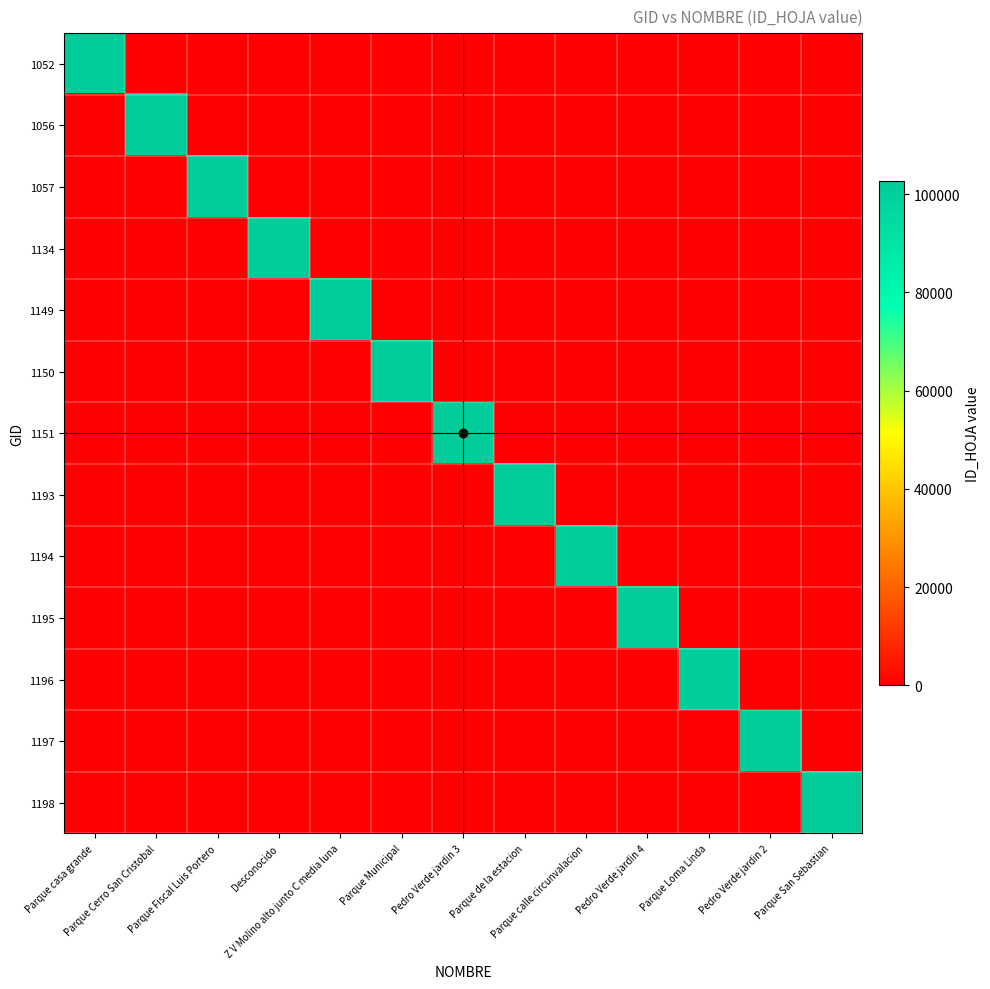

Reading left to right, transcribe all the data shown in this chart.

1052: Parque casa grande=102632	Parque Cerro San Cristobal=0	Parque Fiscal Luis Portero=0	Desconocido=0	Z V Molino alto junto C media luna=0	Parque Municipal=0	Pedro Verde jardin 3=0	Parque de la estacion=0	Parque calle circunvalacion=0	Pedro Verde jardin 4=0	Parque Loma Linda=0	Pedro Verde jardin 2=0	Parque San Sebastian=0
1056: Parque casa grande=0	Parque Cerro San Cristobal=102632	Parque Fiscal Luis Portero=0	Desconocido=0	Z V Molino alto junto C media luna=0	Parque Municipal=0	Pedro Verde jardin 3=0	Parque de la estacion=0	Parque calle circunvalacion=0	Pedro Verde jardin 4=0	Parque Loma Linda=0	Pedro Verde jardin 2=0	Parque San Sebastian=0
1057: Parque casa grande=0	Parque Cerro San Cristobal=0	Parque Fiscal Luis Portero=102632	Desconocido=0	Z V Molino alto junto C media luna=0	Parque Municipal=0	Pedro Verde jardin 3=0	Parque de la estacion=0	Parque calle circunvalacion=0	Pedro Verde jardin 4=0	Parque Loma Linda=0	Pedro Verde jardin 2=0	Parque San Sebastian=0
1134: Parque casa grande=0	Parque Cerro San Cristobal=0	Parque Fiscal Luis Portero=0	Desconocido=102632	Z V Molino alto junto C media luna=0	Parque Municipal=0	Pedro Verde jardin 3=0	Parque de la estacion=0	Parque calle circunvalacion=0	Pedro Verde jardin 4=0	Parque Loma Linda=0	Pedro Verde jardin 2=0	Parque San Sebastian=0
1149: Parque casa grande=0	Parque Cerro San Cristobal=0	Parque Fiscal Luis Portero=0	Desconocido=0	Z V Molino alto junto C media luna=102632	Parque Municipal=0	Pedro Verde jardin 3=0	Parque de la estacion=0	Parque calle circunvalacion=0	Pedro Verde jardin 4=0	Parque Loma Linda=0	Pedro Verde jardin 2=0	Parque San Sebastian=0
1150: Parque casa grande=0	Parque Cerro San Cristobal=0	Parque Fiscal Luis Portero=0	Desconocido=0	Z V Molino alto junto C media luna=0	Parque Municipal=102632	Pedro Verde jardin 3=0	Parque de la estacion=0	Parque calle circunvalacion=0	Pedro Verde jardin 4=0	Parque Loma Linda=0	Pedro Verde jardin 2=0	Parque San Sebastian=0
1151: Parque casa grande=0	Parque Cerro San Cristobal=0	Parque Fiscal Luis Portero=0	Desconocido=0	Z V Molino alto junto C media luna=0	Parque Municipal=0	Pedro Verde jardin 3=102632	Parque de la estacion=0	Parque calle circunvalacion=0	Pedro Verde jardin 4=0	Parque Loma Linda=0	Pedro Verde jardin 2=0	Parque San Sebastian=0
1193: Parque casa grande=0	Parque Cerro San Cristobal=0	Parque Fiscal Luis Portero=0	Desconocido=0	Z V Molino alto junto C media luna=0	Parque Municipal=0	Pedro Verde jardin 3=0	Parque de la estacion=102632	Parque calle circunvalacion=0	Pedro Verde jardin 4=0	Parque Loma Linda=0	Pedro Verde jardin 2=0	Parque San Sebastian=0
1194: Parque casa grande=0	Parque Cerro San Cristobal=0	Parque Fiscal Luis Portero=0	Desconocido=0	Z V Molino alto junto C media luna=0	Parque Municipal=0	Pedro Verde jardin 3=0	Parque de la estacion=0	Parque calle circunvalacion=102632	Pedro Verde jardin 4=0	Parque Loma Linda=0	Pedro Verde jardin 2=0	Parque San Sebastian=0
1195: Parque casa grande=0	Parque Cerro San Cristobal=0	Parque Fiscal Luis Portero=0	Desconocido=0	Z V Molino alto junto C media luna=0	Parque Municipal=0	Pedro Verde jardin 3=0	Parque de la estacion=0	Parque calle circunvalacion=0	Pedro Verde jardin 4=102632	Parque Loma Linda=0	Pedro Verde jardin 2=0	Parque San Sebastian=0
1196: Parque casa grande=0	Parque Cerro San Cristobal=0	Parque Fiscal Luis Portero=0	Desconocido=0	Z V Molino alto junto C media luna=0	Parque Municipal=0	Pedro Verde jardin 3=0	Parque de la estacion=0	Parque calle circunvalacion=0	Pedro Verde jardin 4=0	Parque Loma Linda=102632	Pedro Verde jardin 2=0	Parque San Sebastian=0
1197: Parque casa grande=0	Parque Cerro San Cristobal=0	Parque Fiscal Luis Portero=0	Desconocido=0	Z V Molino alto junto C media luna=0	Parque Municipal=0	Pedro Verde jardin 3=0	Parque de la estacion=0	Parque calle circunvalacion=0	Pedro Verde jardin 4=0	Parque Loma Linda=0	Pedro Verde jardin 2=102632	Parque San Sebastian=0
1198: Parque casa grande=0	Parque Cerro San Cristobal=0	Parque Fiscal Luis Portero=0	Desconocido=0	Z V Molino alto junto C media luna=0	Parque Municipal=0	Pedro Verde jardin 3=0	Parque de la estacion=0	Parque calle circunvalacion=0	Pedro Verde jardin 4=0	Parque Loma Linda=0	Pedro Verde jardin 2=0	Parque San Sebastian=102632